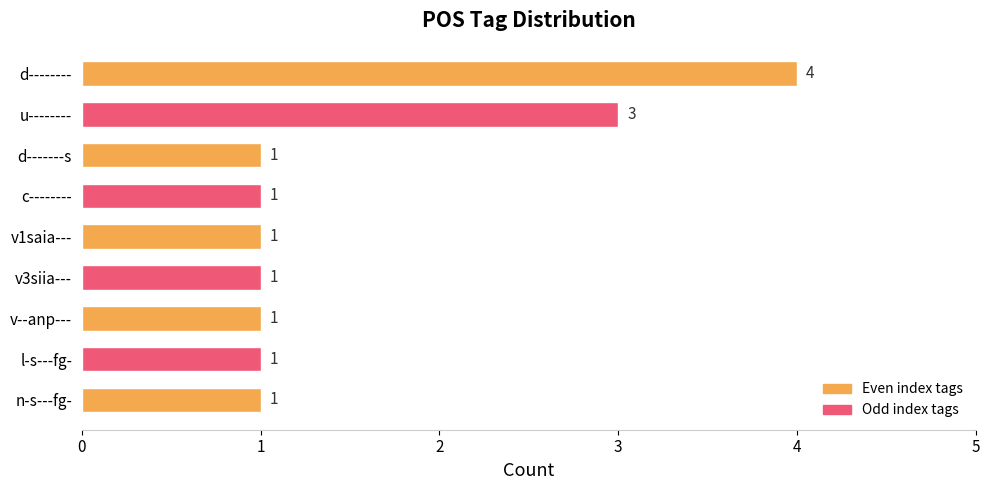

What is the label of the 7th bar from the bottom?

d-------s